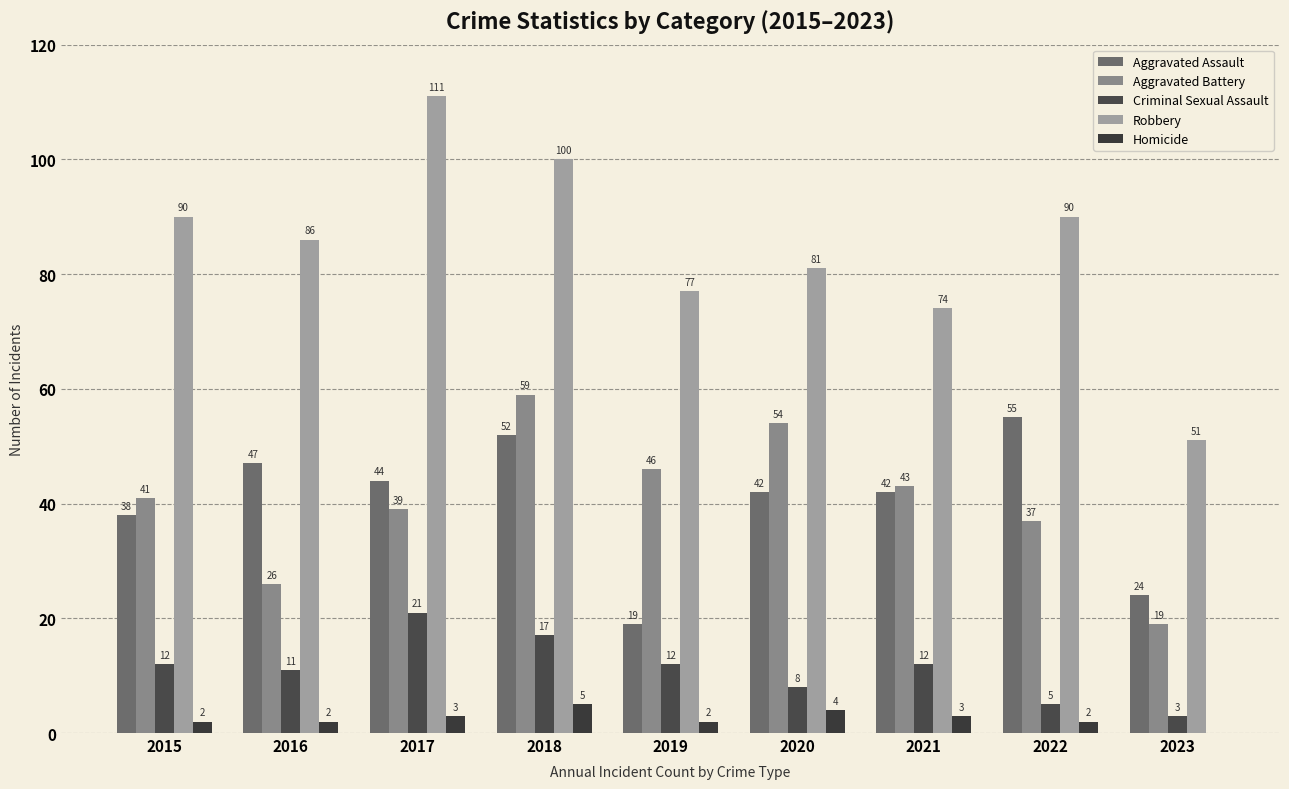

What is the sum of the Homicide values at 2018 and 2015?

7